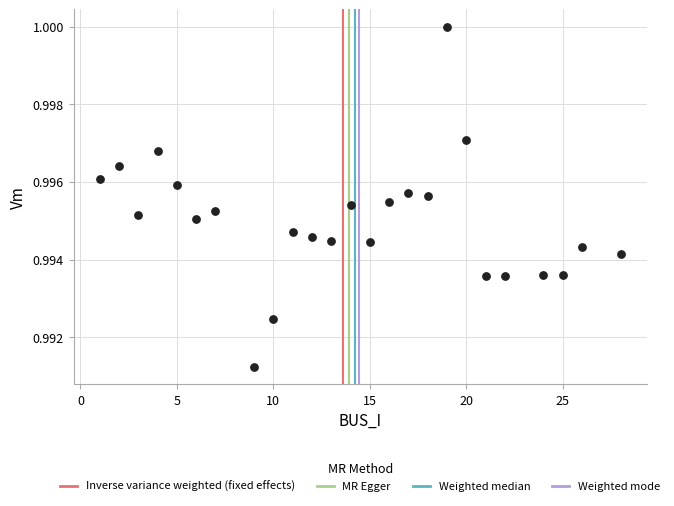

What is the range of X values (max minus min)?

27.0